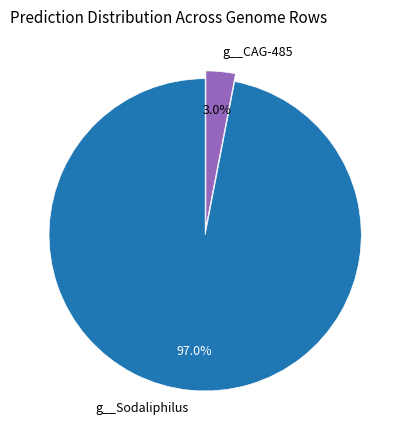

Which slice is the largest?

g__Sodaliphilus